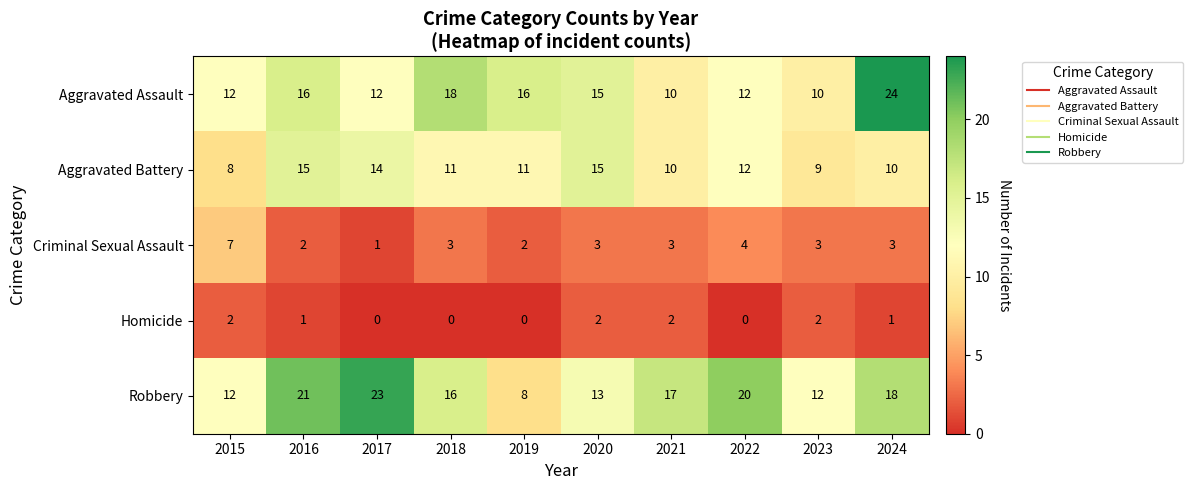

Between 2019 and 2021, which series saw the biggest shift?

Robbery